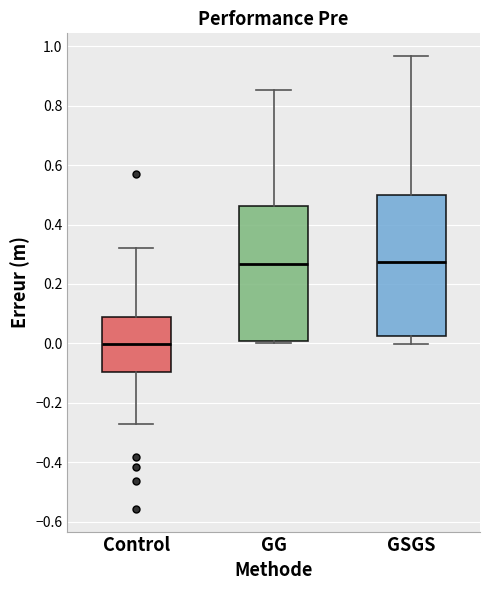

Reading left to right, read every box against the y-axis: the position of its median line, the range the box covers, and the ends of its whiskers. The values are not printed on the chart, so give them approximately, as read against the axis.

Control: median 0.00, box -0.10 to 0.08, whiskers -0.28 to 0.32
GG: median 0.26, box 0.00 to 0.46, whiskers 0.00 (just below the box's lower edge) to 0.86
GSGS: median 0.28, box 0.02 to 0.50, whiskers 0.00 to 0.96